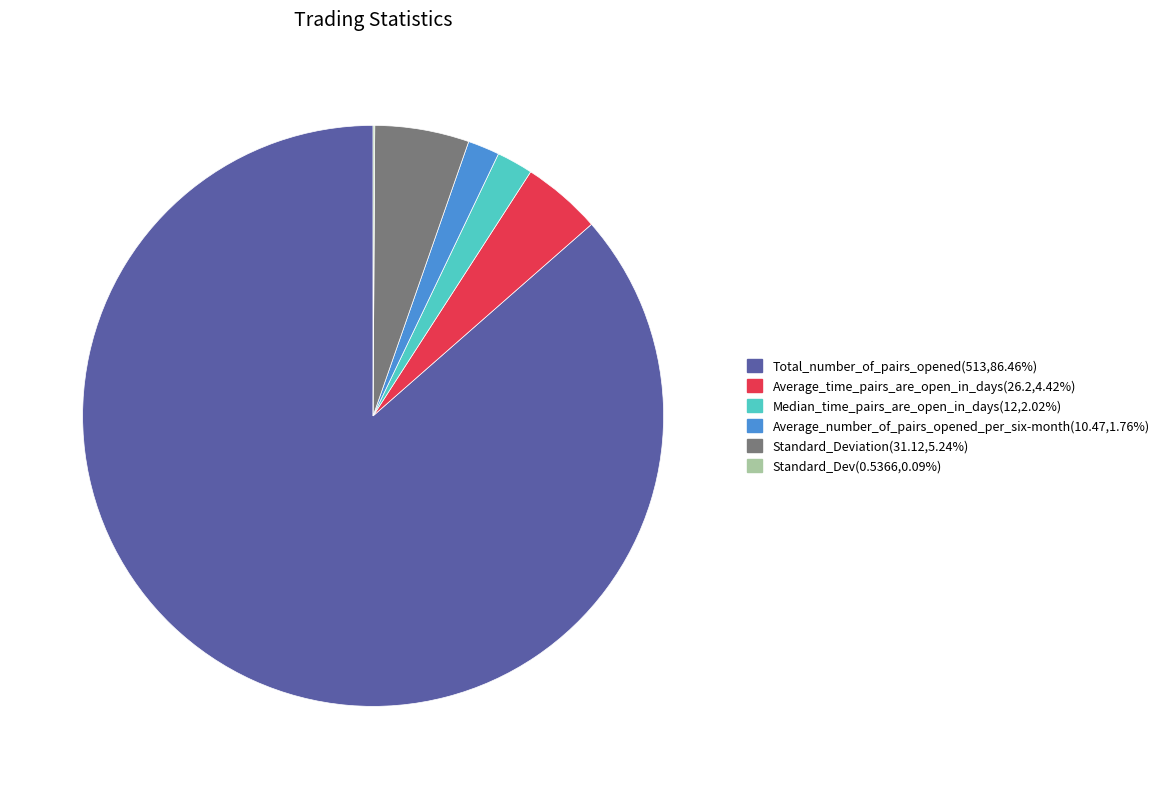

Is there a majority slice in this chart?

Yes